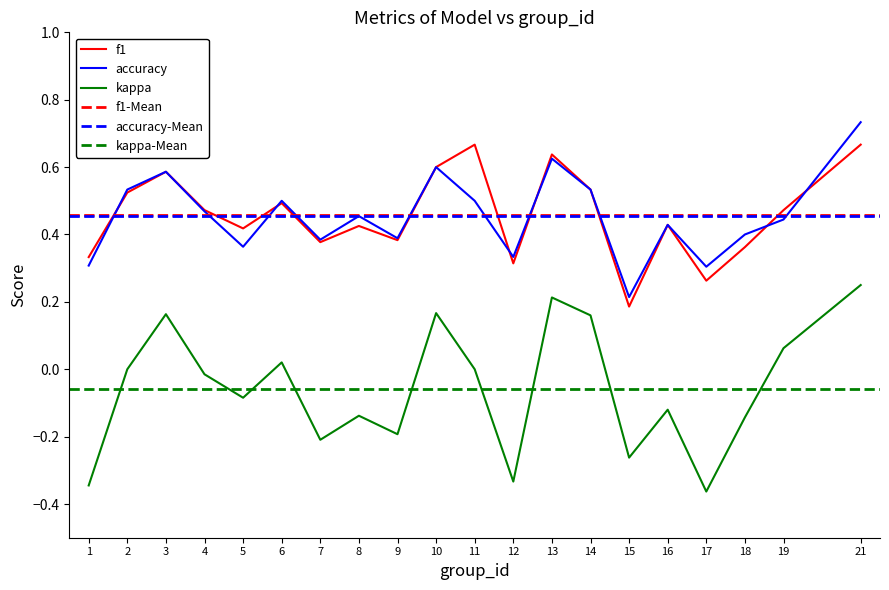

How many values in the kappa series exceed 0?

7